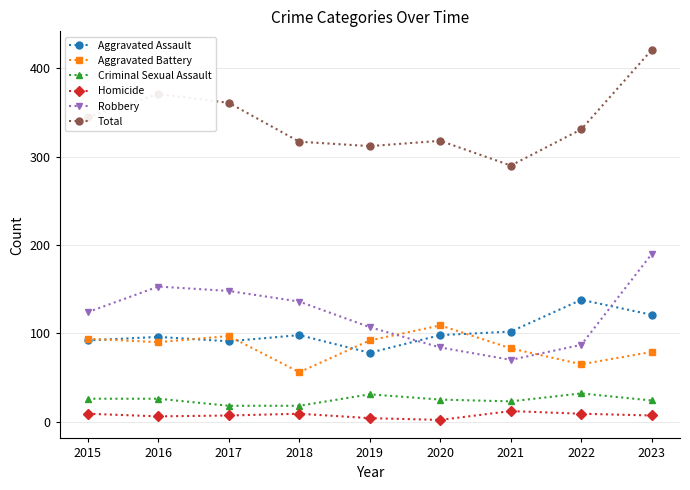

Where is the first local maximum for Total?

2016